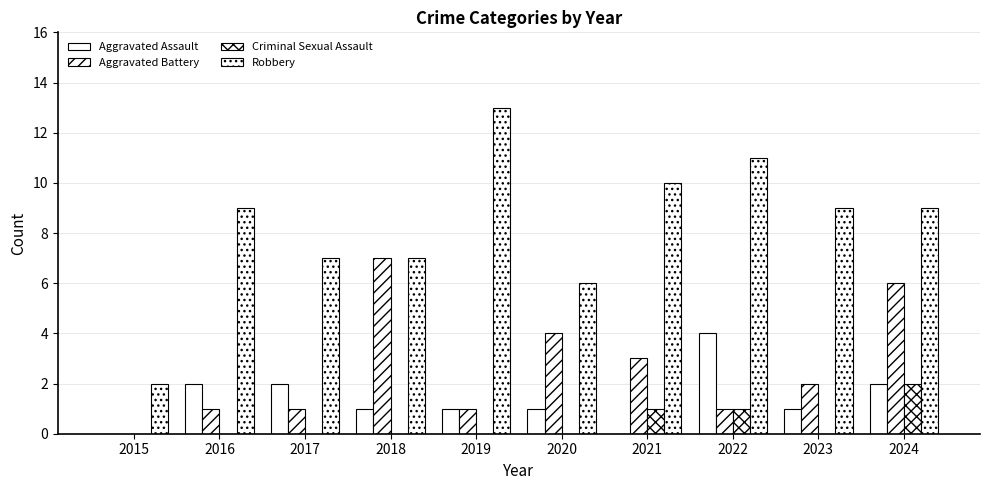

Reading left to right, transcribe all the data shown in this chart.

Aggravated Assault: 0	2	2	1	1	1	0	4	1	2
Aggravated Battery: 0	1	1	7	1	4	3	1	2	6
Criminal Sexual Assault: 0	0	0	0	0	0	1	1	0	2
Robbery: 2	9	7	7	13	6	10	11	9	9